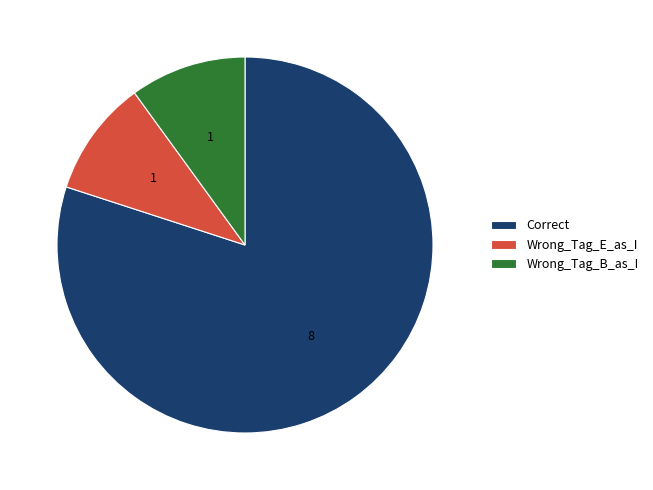

Is the sum of Wrong_Tag_B_as_I and Correct greater than half?

Yes